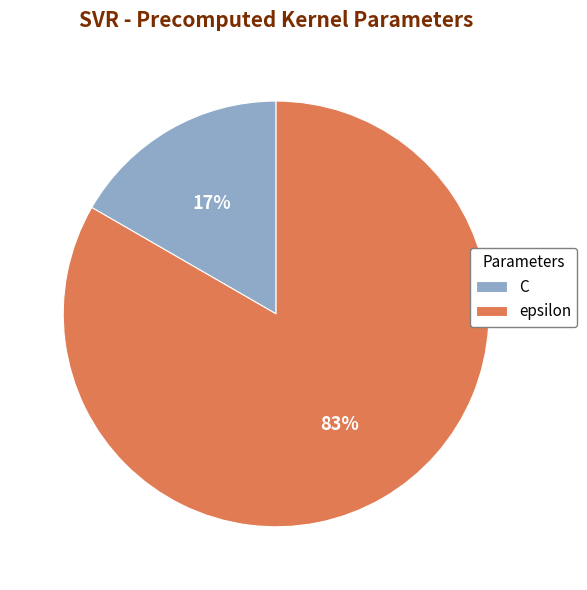

The C slice represents 17% of the pie. True or false?

True